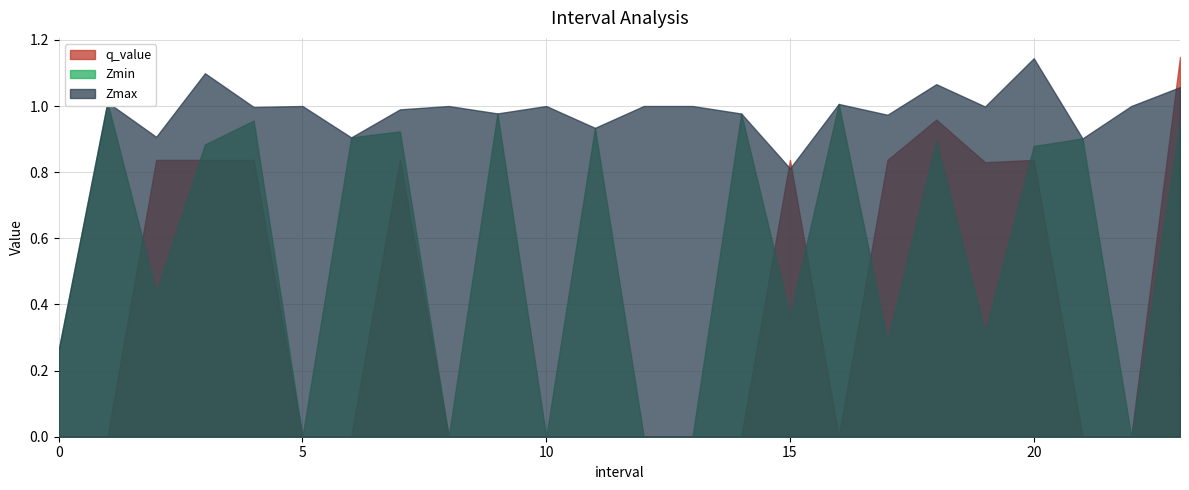

How many interior local valleys does the q_value series have?

2